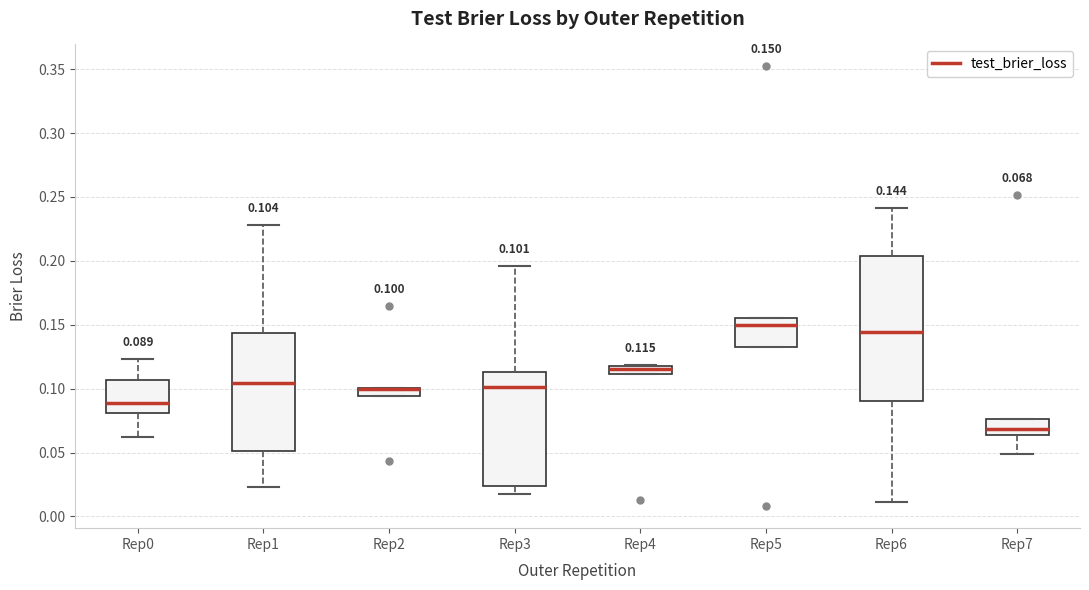

Which box is the tallest, from its lower edge to its upper edge?

Rep6